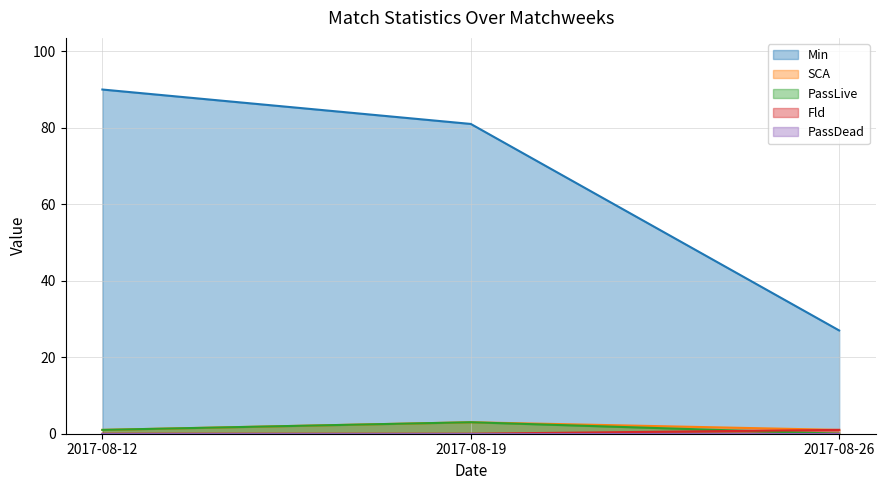

What is the value of the PassLive point at the 2nd from the left?

3